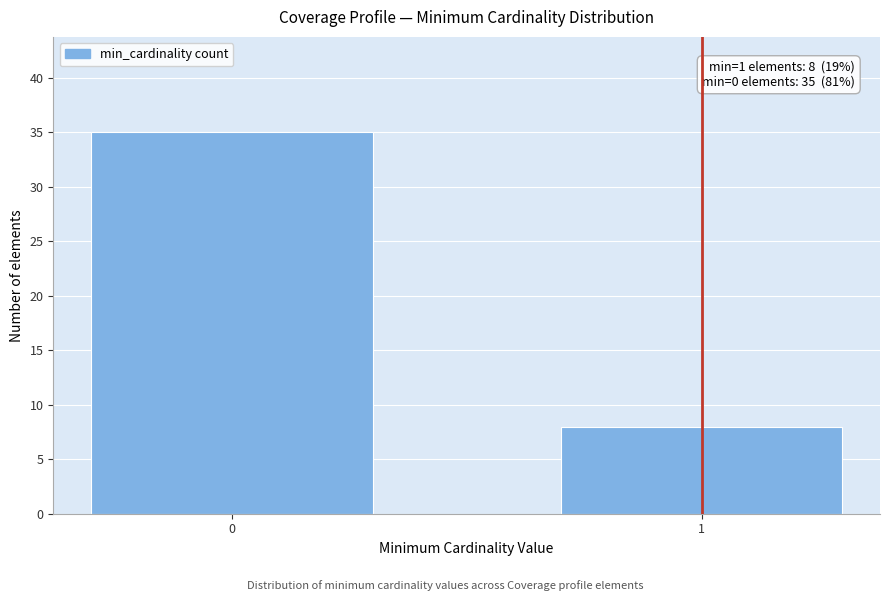

Reading left to right, what are all the values shown in this chart?

35	8